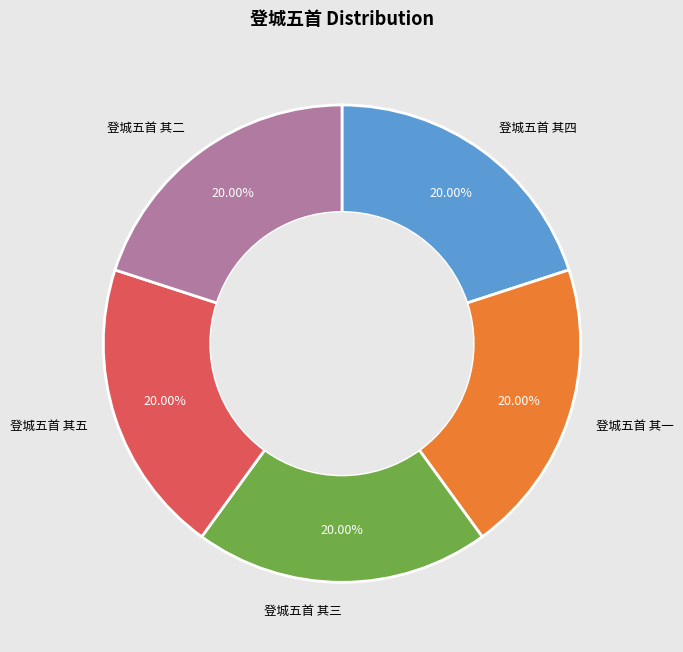

Is there a majority slice in this chart?

No